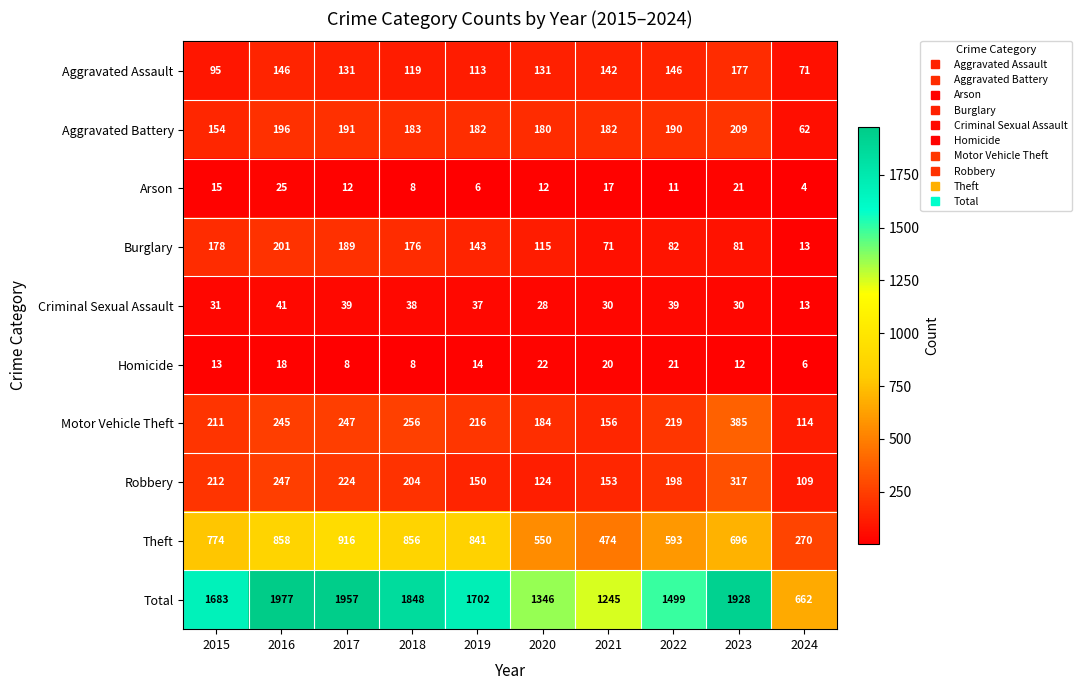

What is the sum of the Arson values at 2015 and 2017?

27